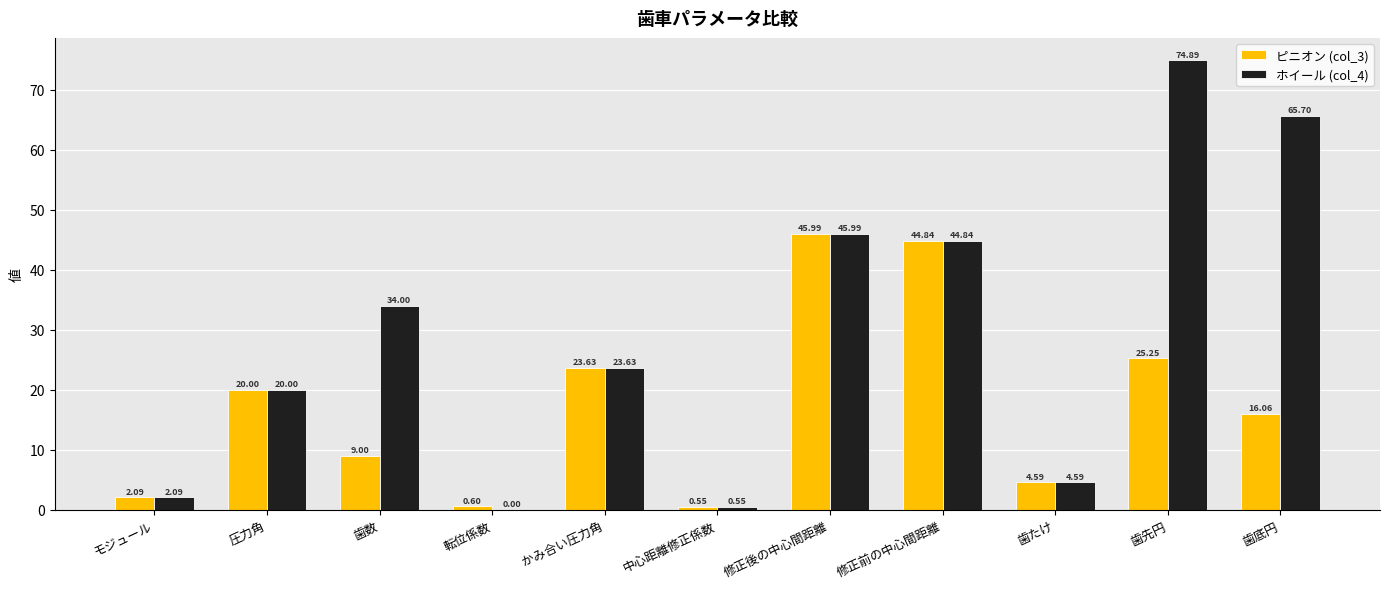

Which series changed the most between モジュール and 転位係数?

ホイール (col_4)